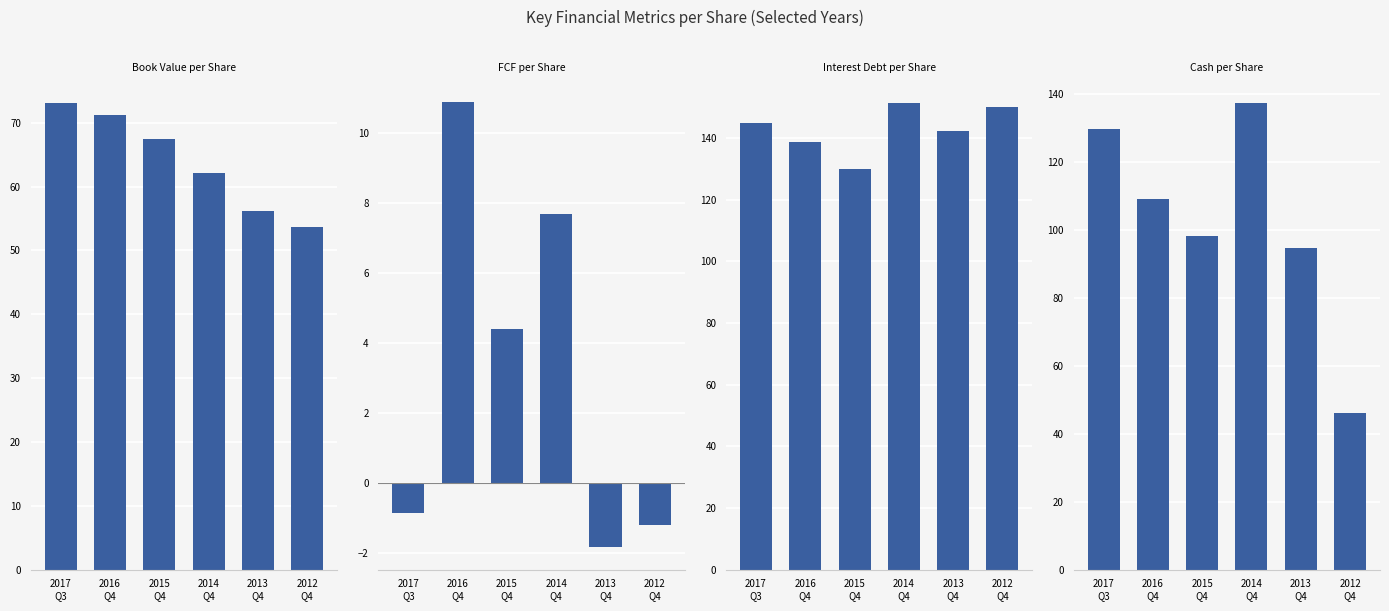

What is the sum of the FCF per Share values at 2016
Q4 and 2015
Q4?

15.3